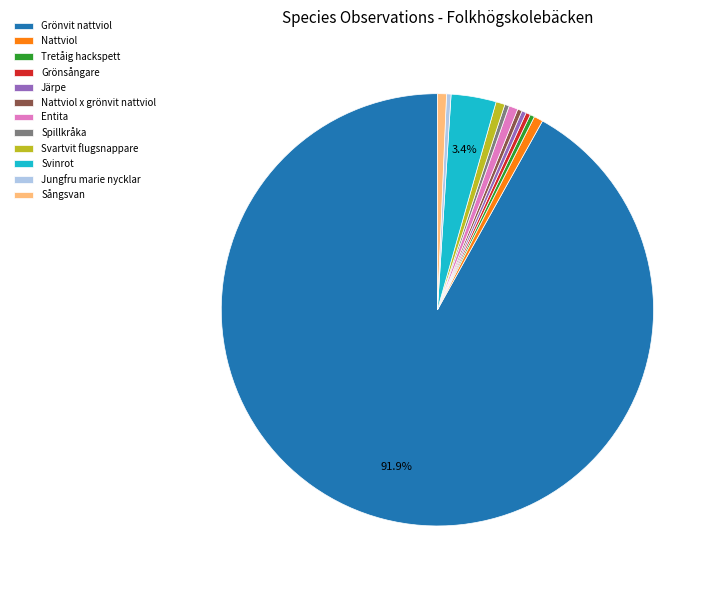

What is the ratio of the value at Grönvit nattviol to the value at Nattviol?

136.5